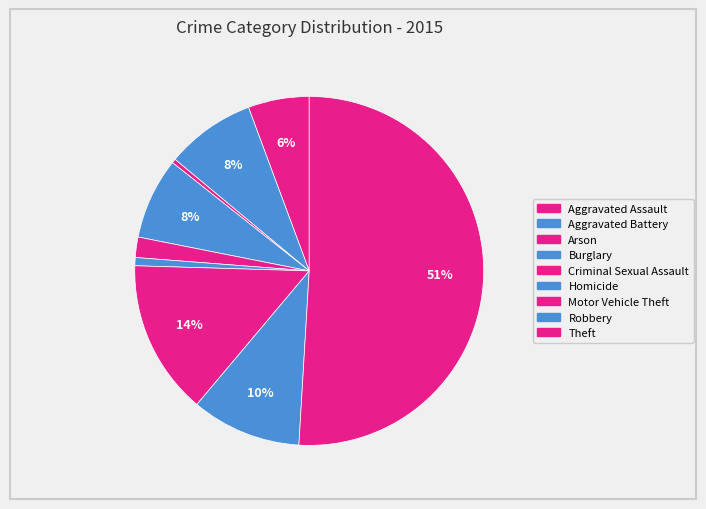

Combined, what portion of the pie is Aggravated Battery and Criminal Sexual Assault?

10.2%